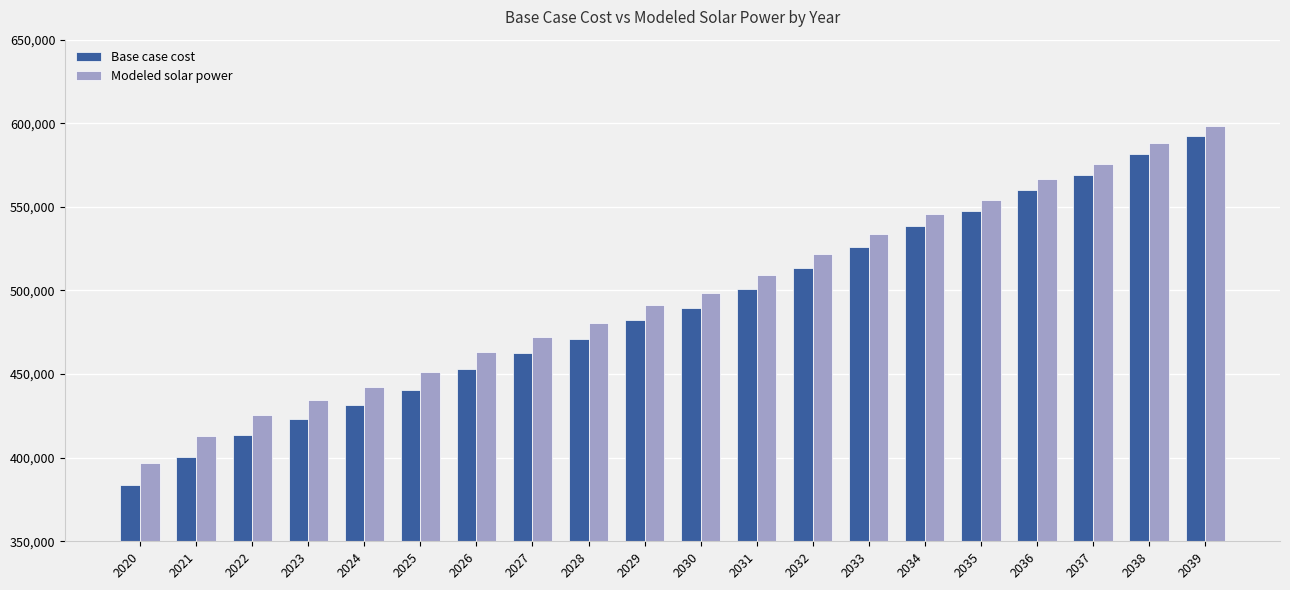

Count the number of categories in the chart.

20